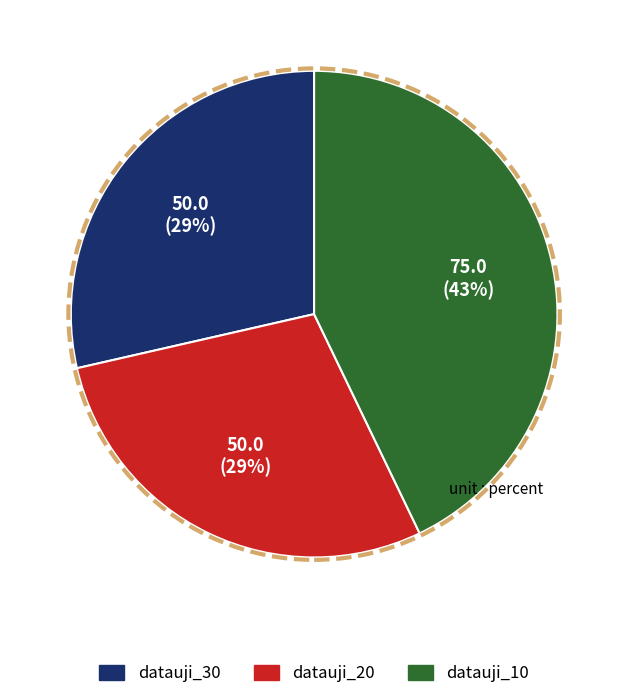

To the nearest percent, what portion does datauji_10 represent?

43%